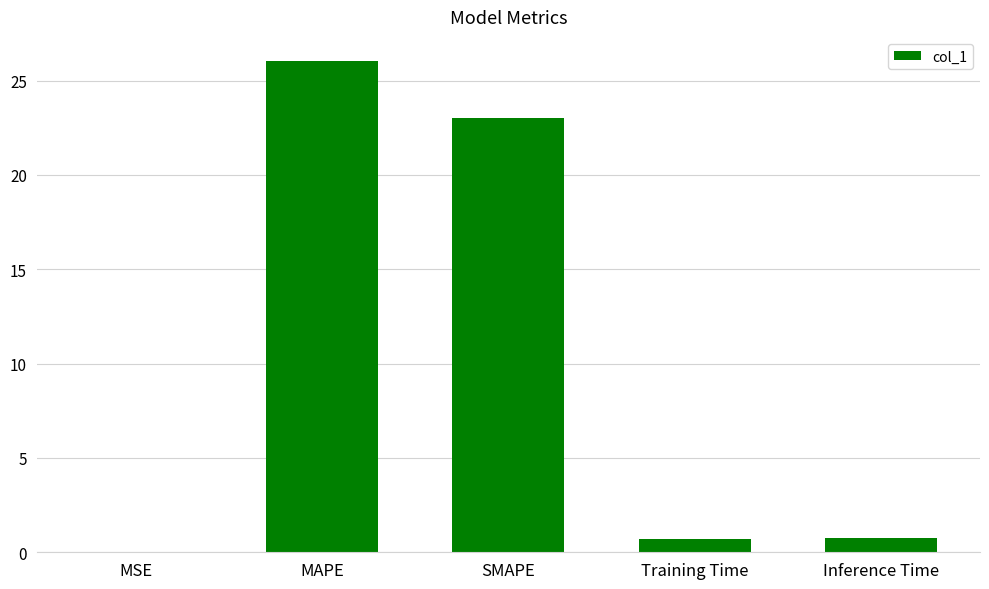

Does the chart contain stacked bars?

No